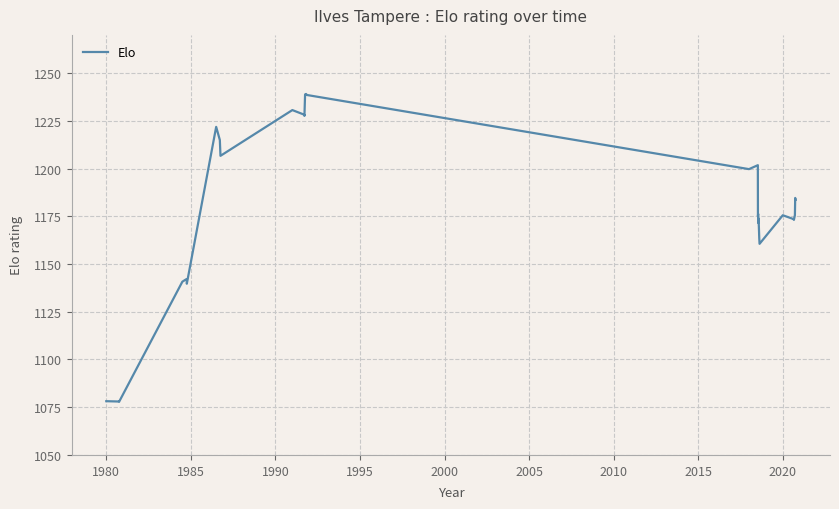

What is the smallest value displayed?

1077.8